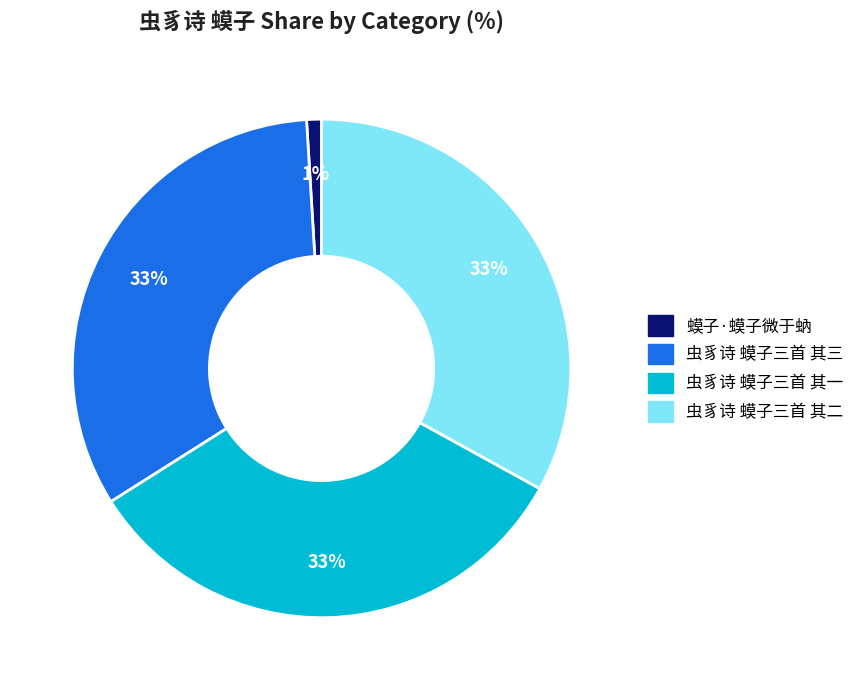

Count the number of slices in the pie.

4